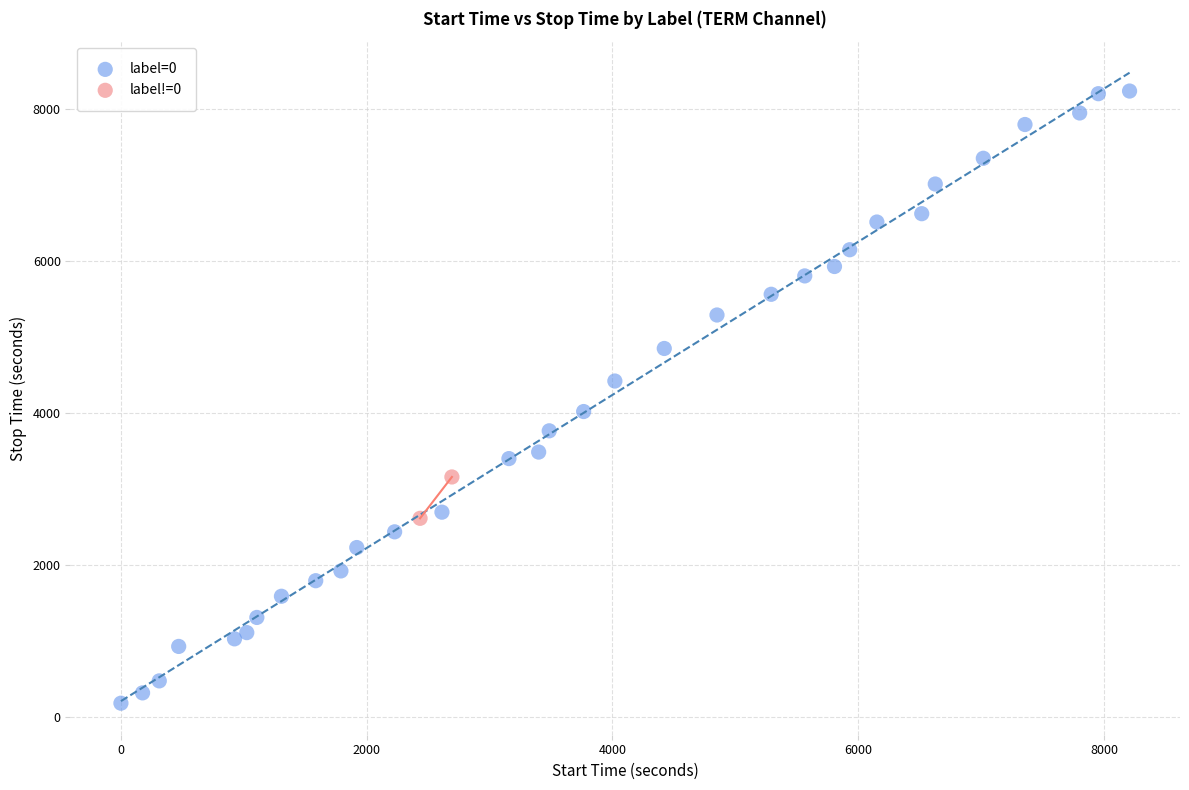

What are all the series names shown in the legend?

label=0, label!=0